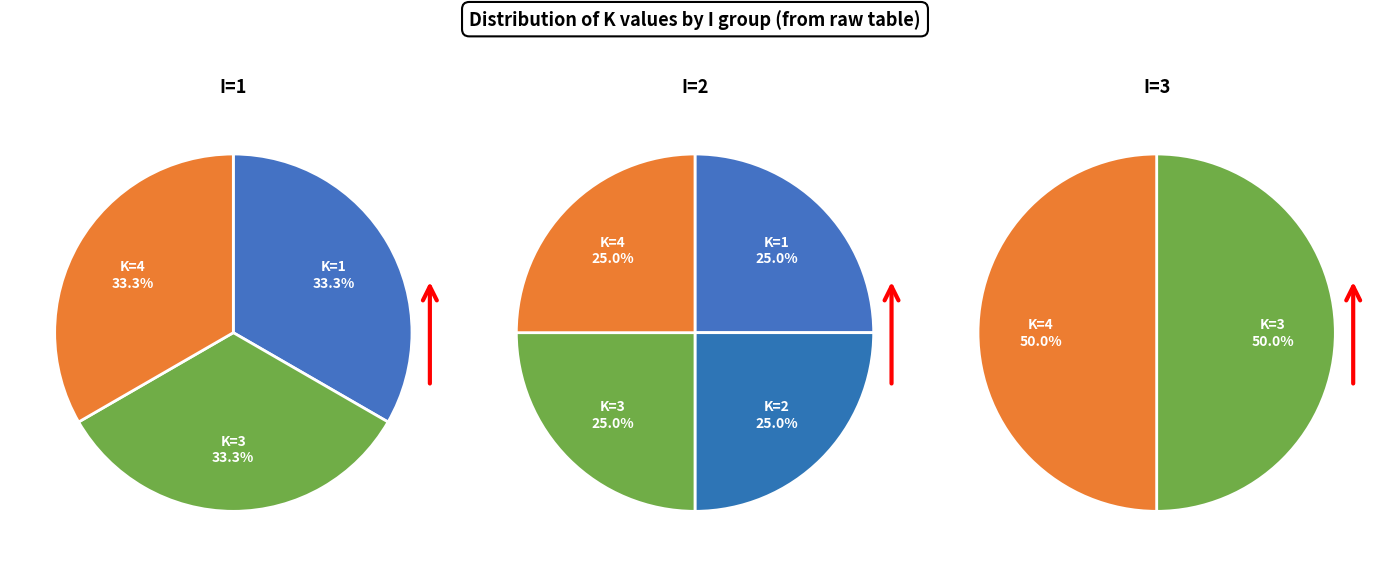

Is it true that K=3 is 21% of the pie?

False